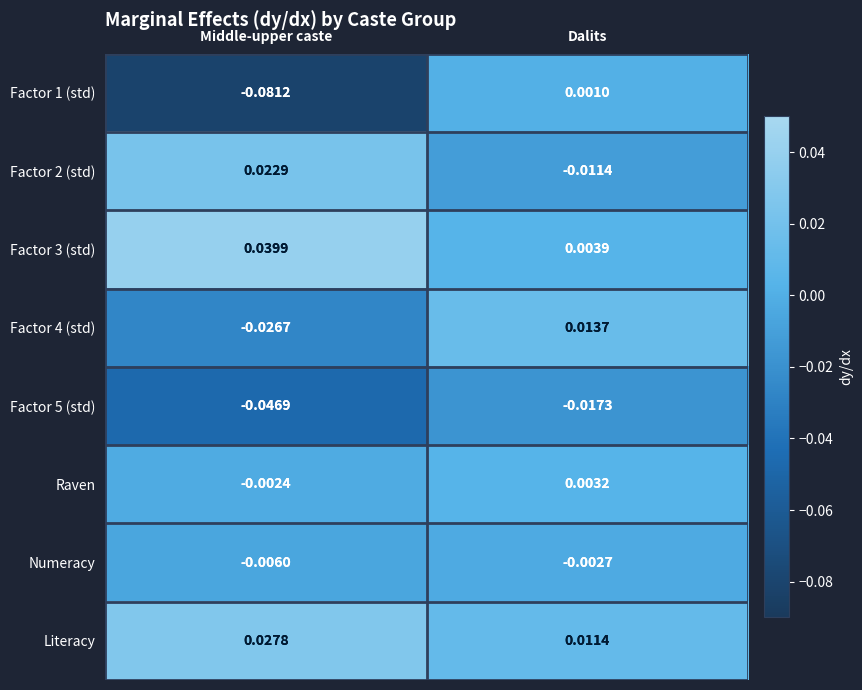

How many data points in Factor 1 (std) are above 0?

1